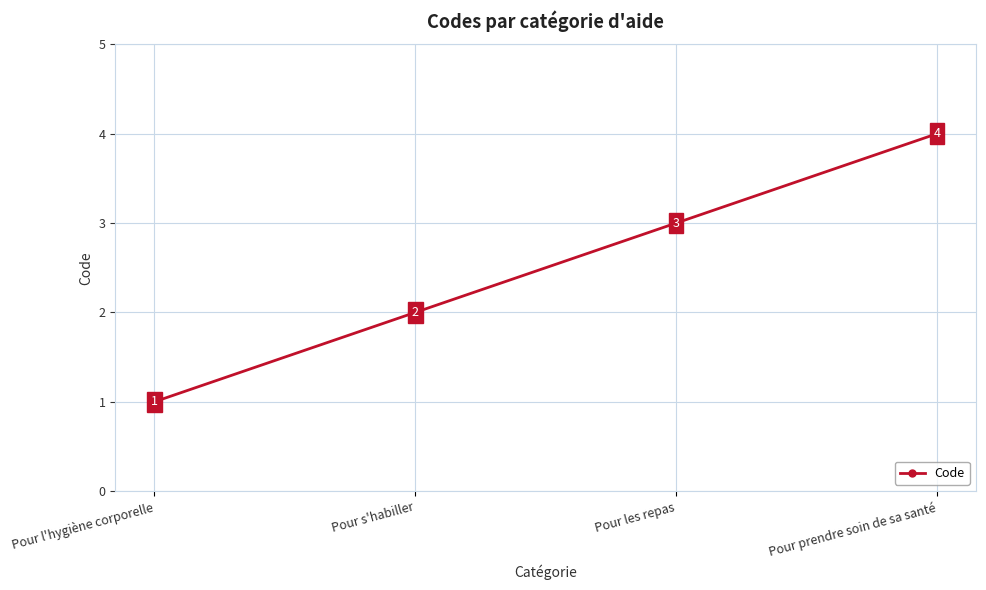

What is the label of the 4th point from the right?

Pour l'hygiène corporelle